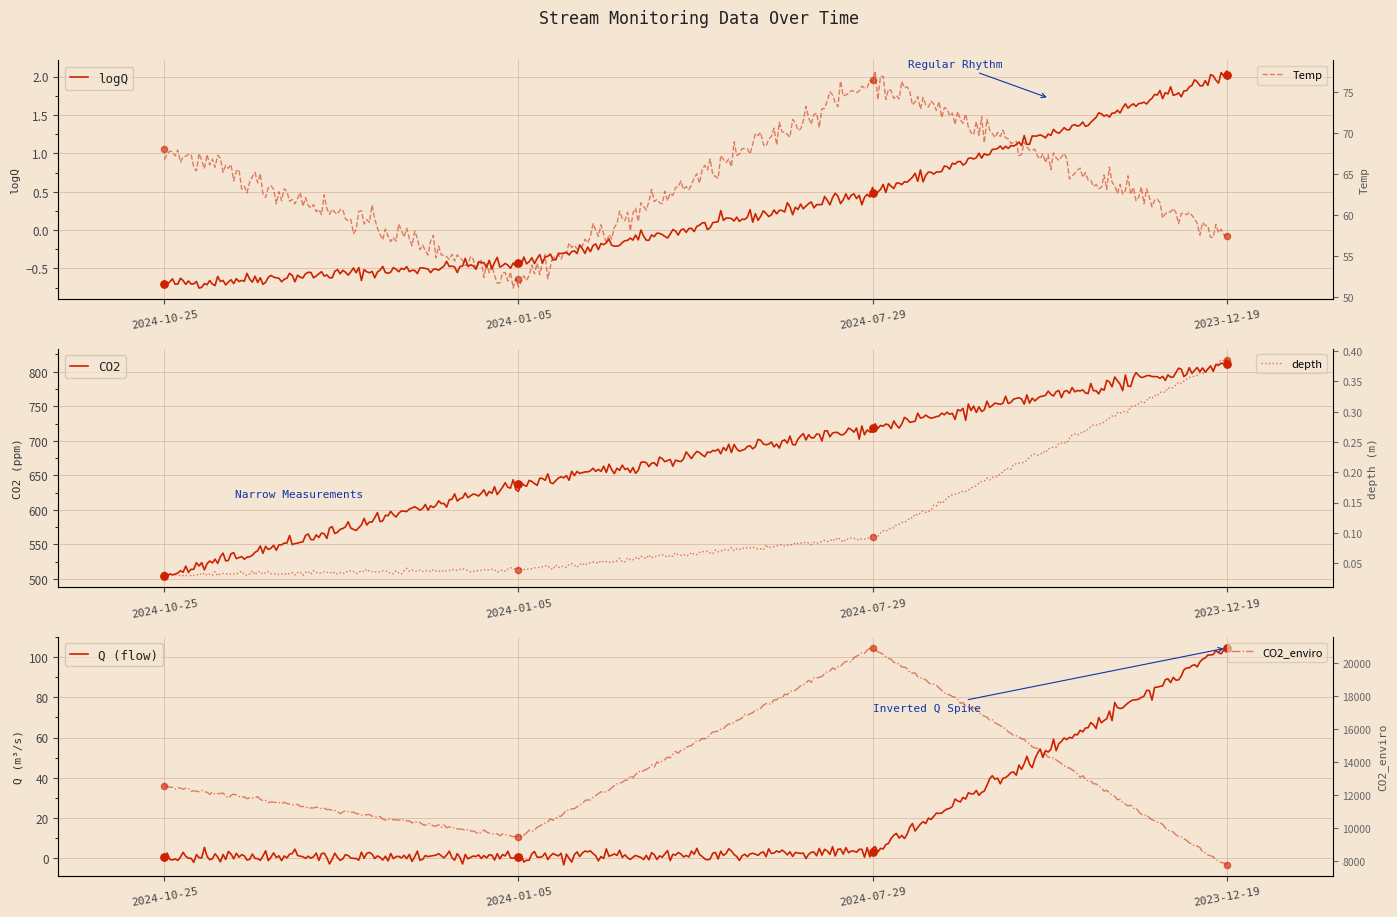

Which series has the widest spread of Y values?

CO2_enviro